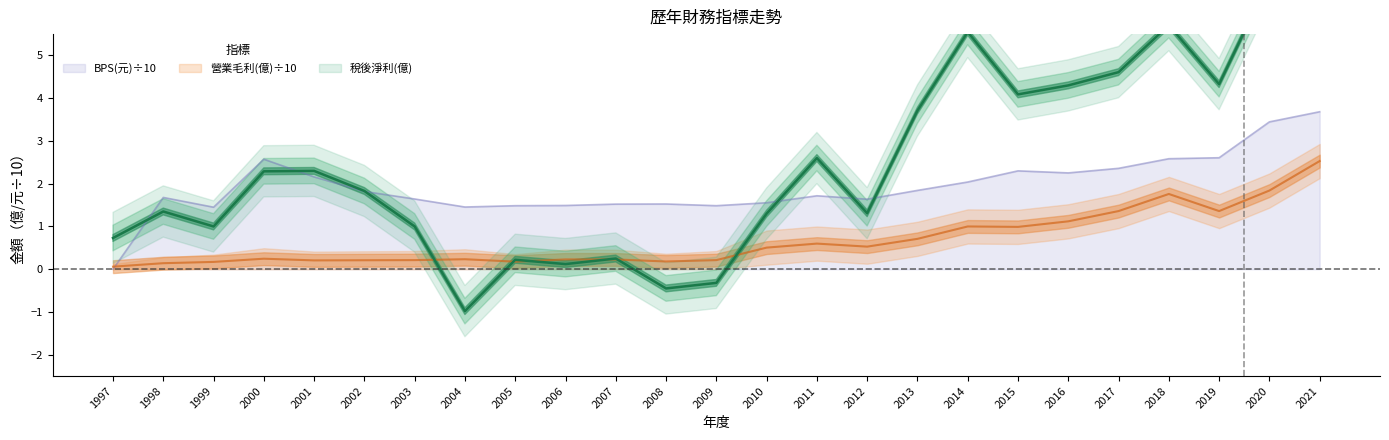

What value does the 營業毛利(億) series have at 1999?

0.2